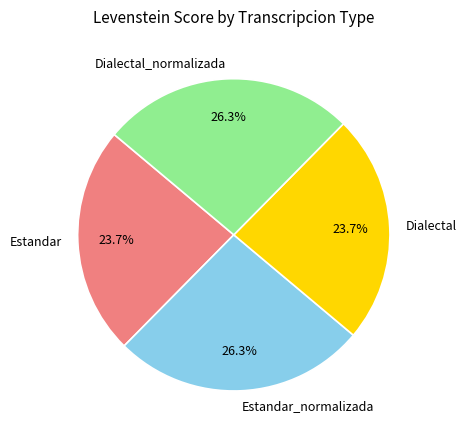

How many slices are in this pie chart?

4